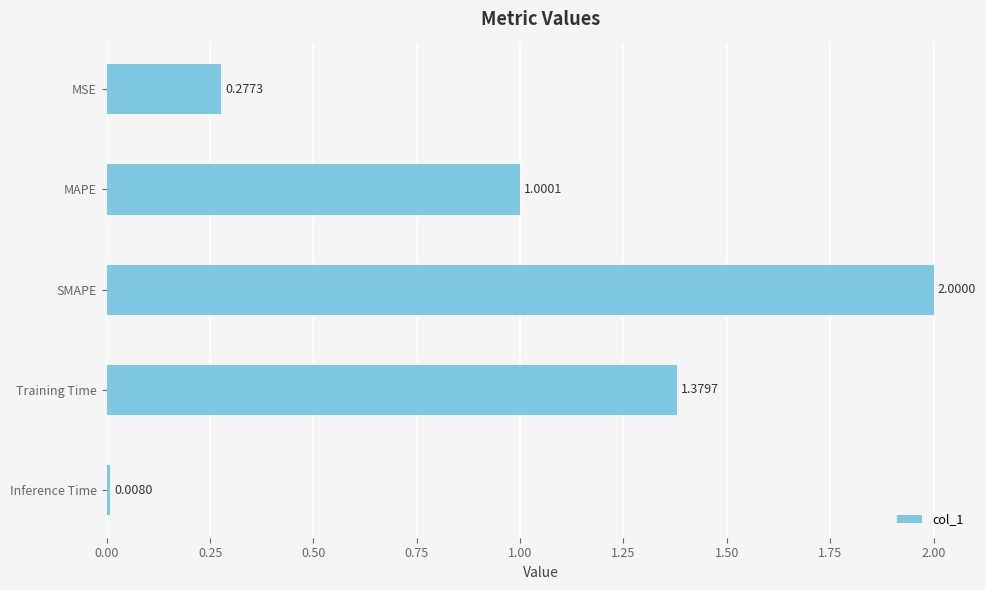

How many categories are shown in the chart?

5